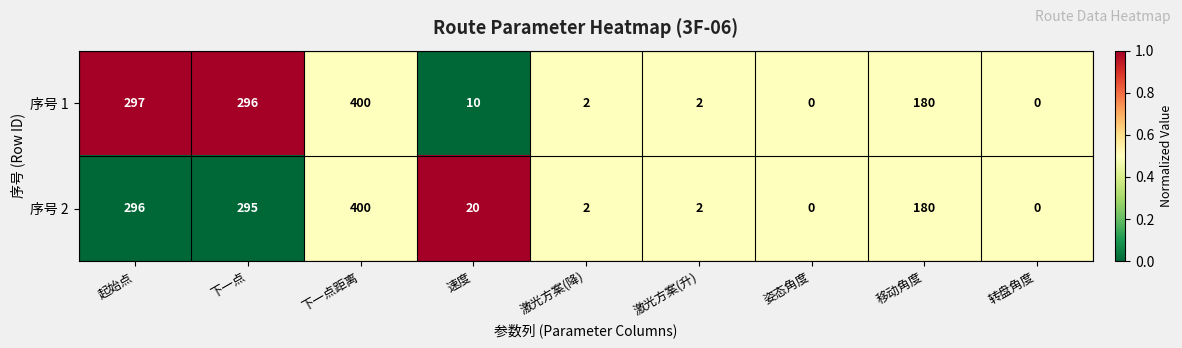

How many values in the 序号 1 series are below 10?

4